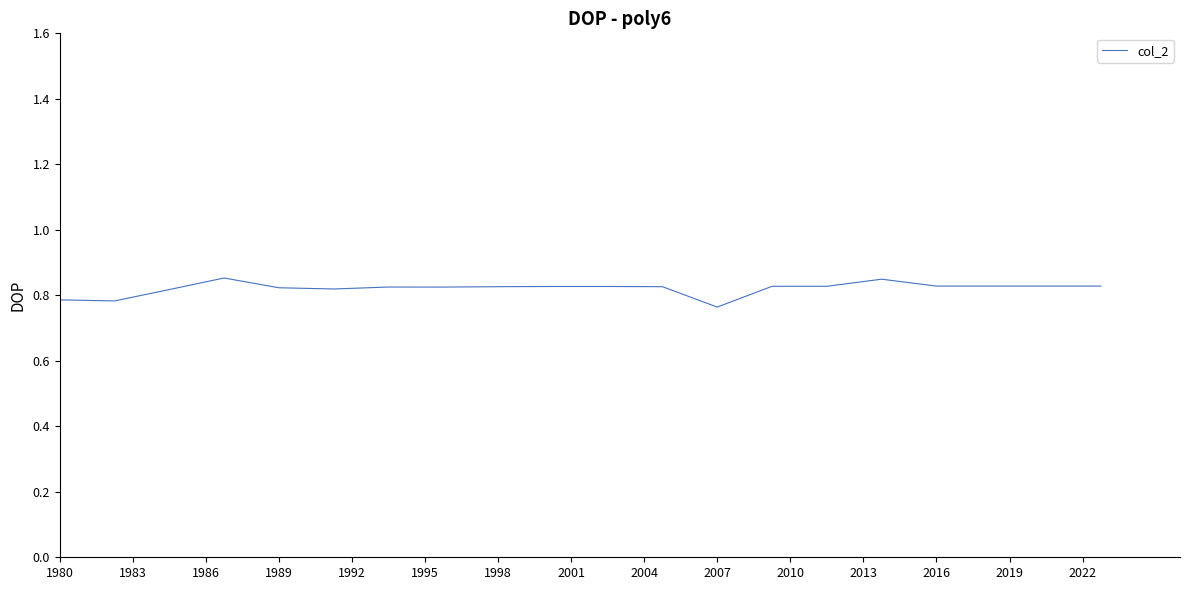

Is it true that the value at 1980 is 1.2?

False